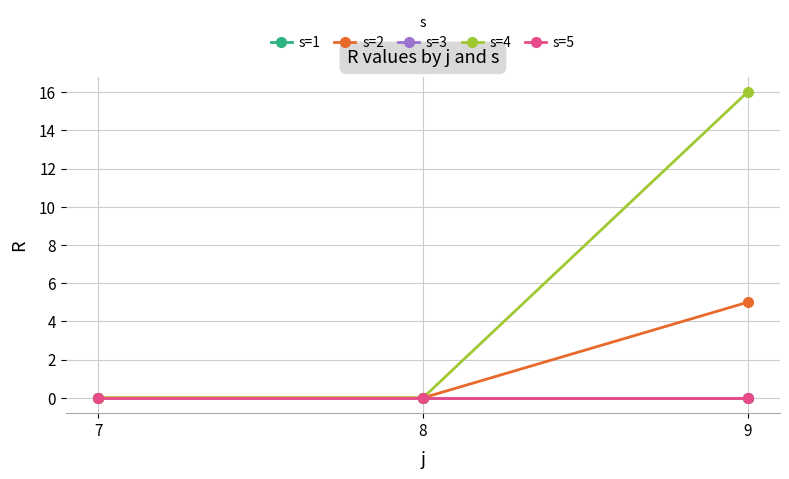

How many s=4 values are between 0 and 16?

3